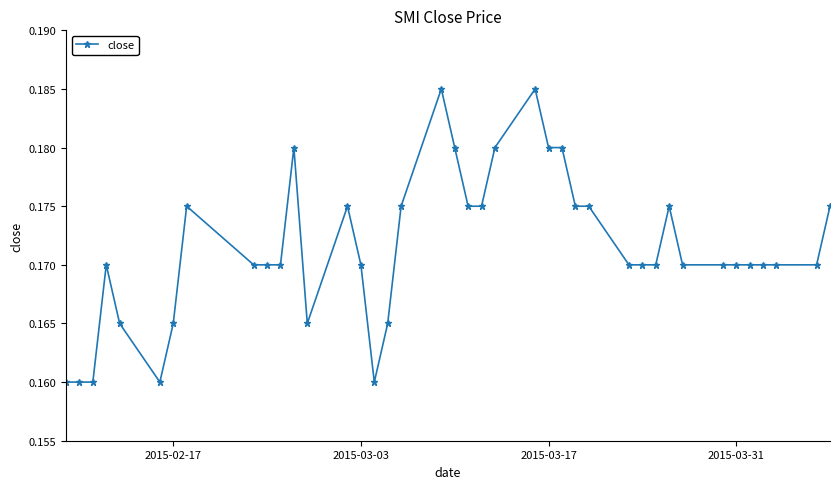

True or false: the data has more than 0 interior local peaks.

True